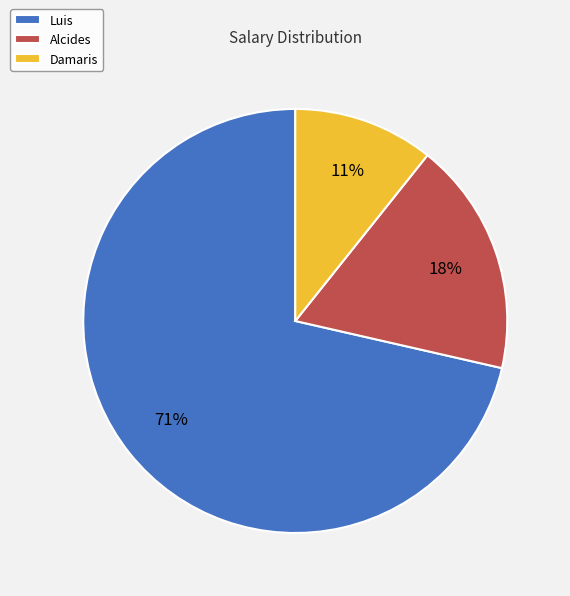

Is there a majority slice in this chart?

Yes